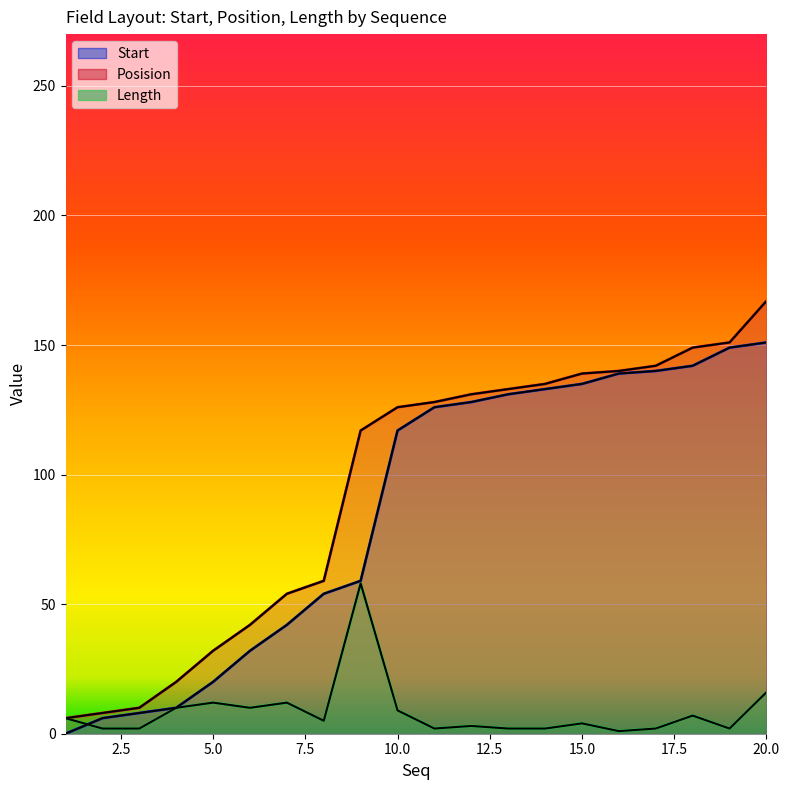

How many values in the Posision series are below 128?

10